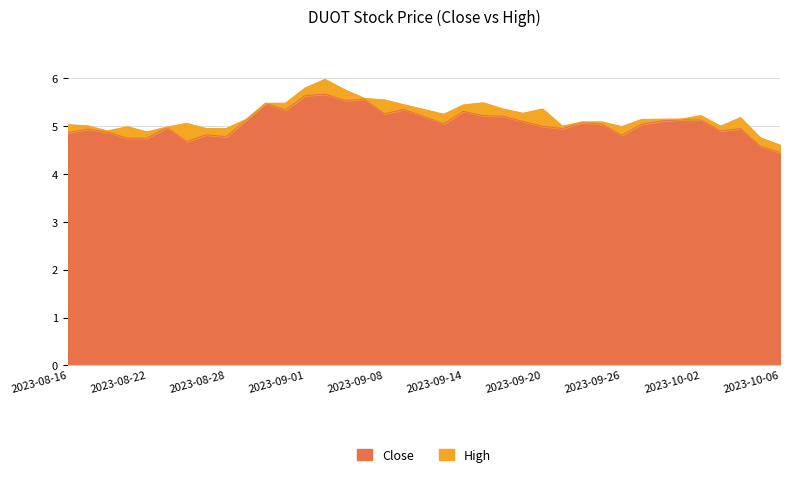

True or false: Close has a value of 3.4 at 2023-09-28.

False